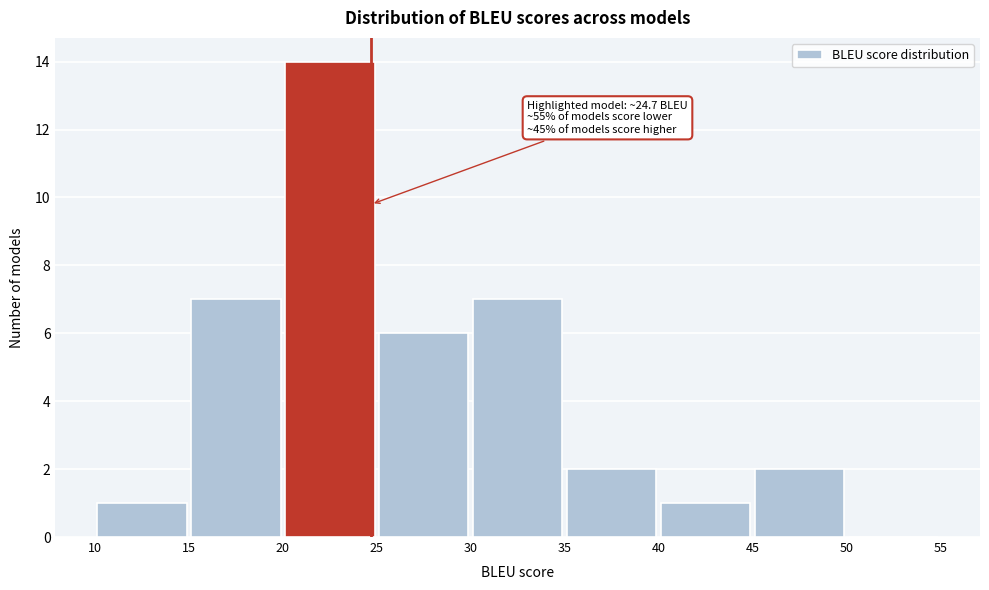

Which range on the x-axis has the tallest bar?

20 to 25